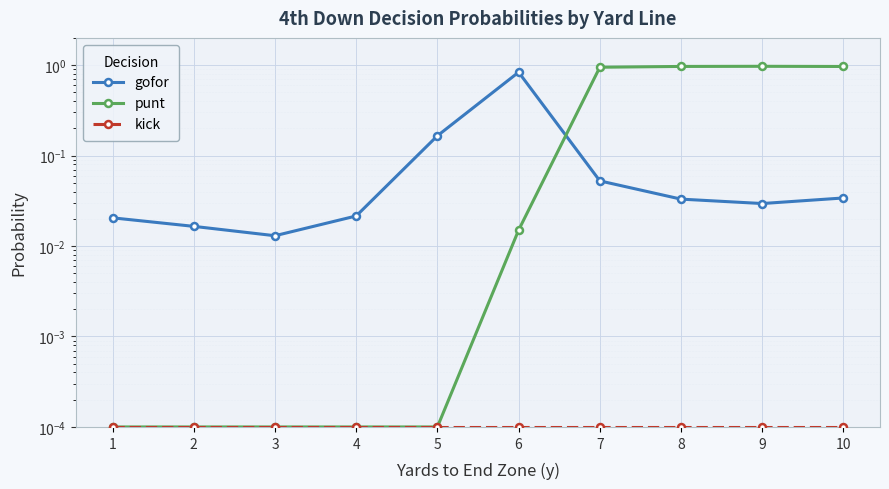

True or false: gofor has more than 0 interior local peaks.

True